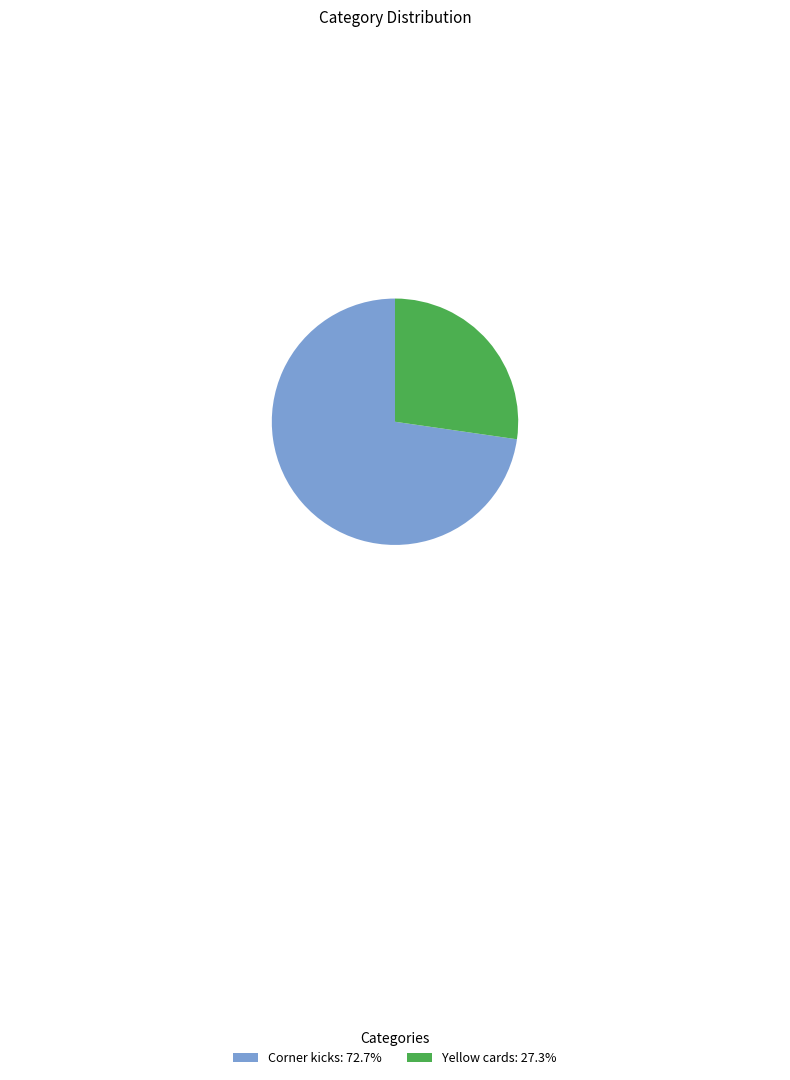

Rank the categories by value from highest to lowest.

Corner kicks, Yellow cards